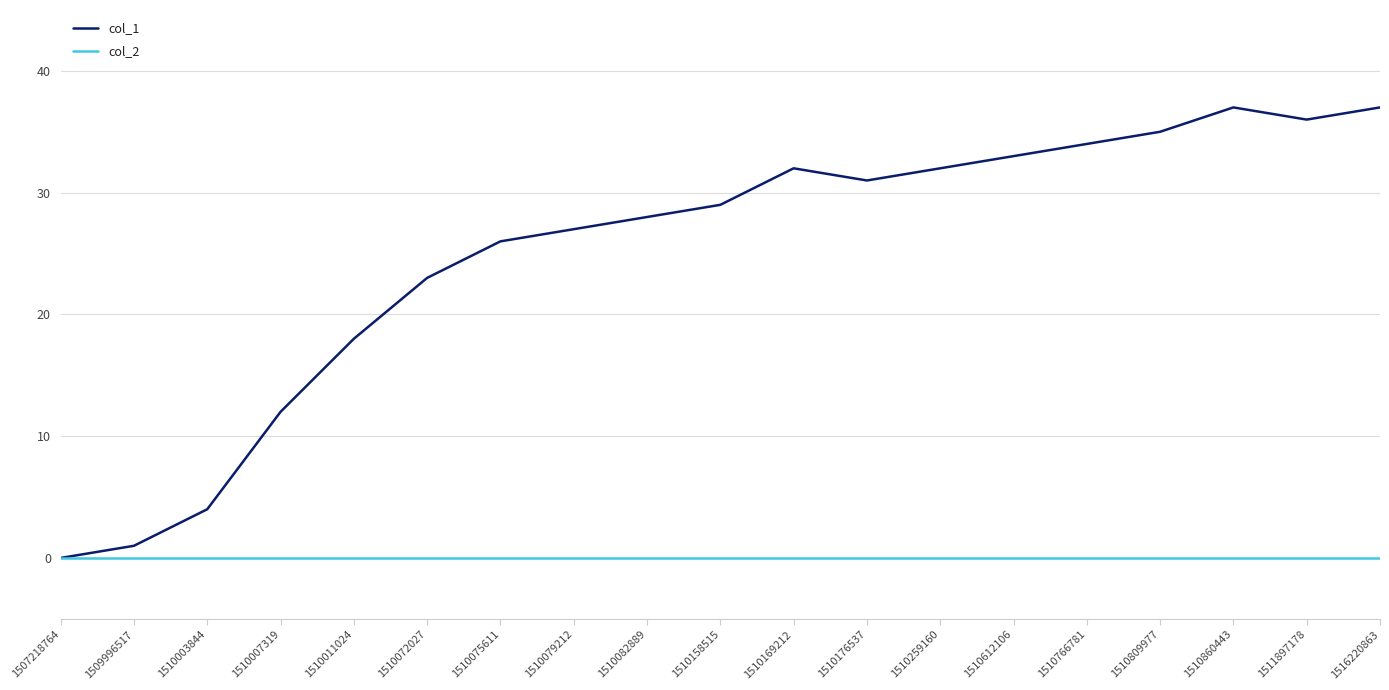

In col_1, how many points are lower than both neighbors (excluding endpoints)?

2